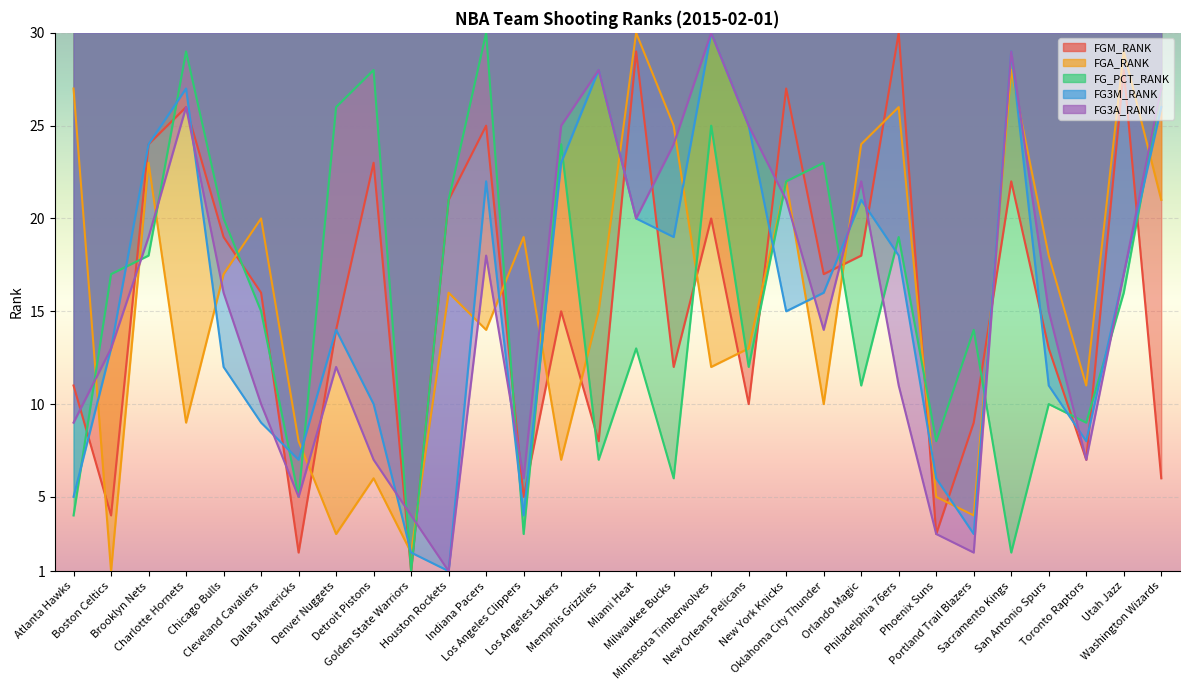

Which has a higher value, Oklahoma City Thunder or Dallas Mavericks?

Oklahoma City Thunder